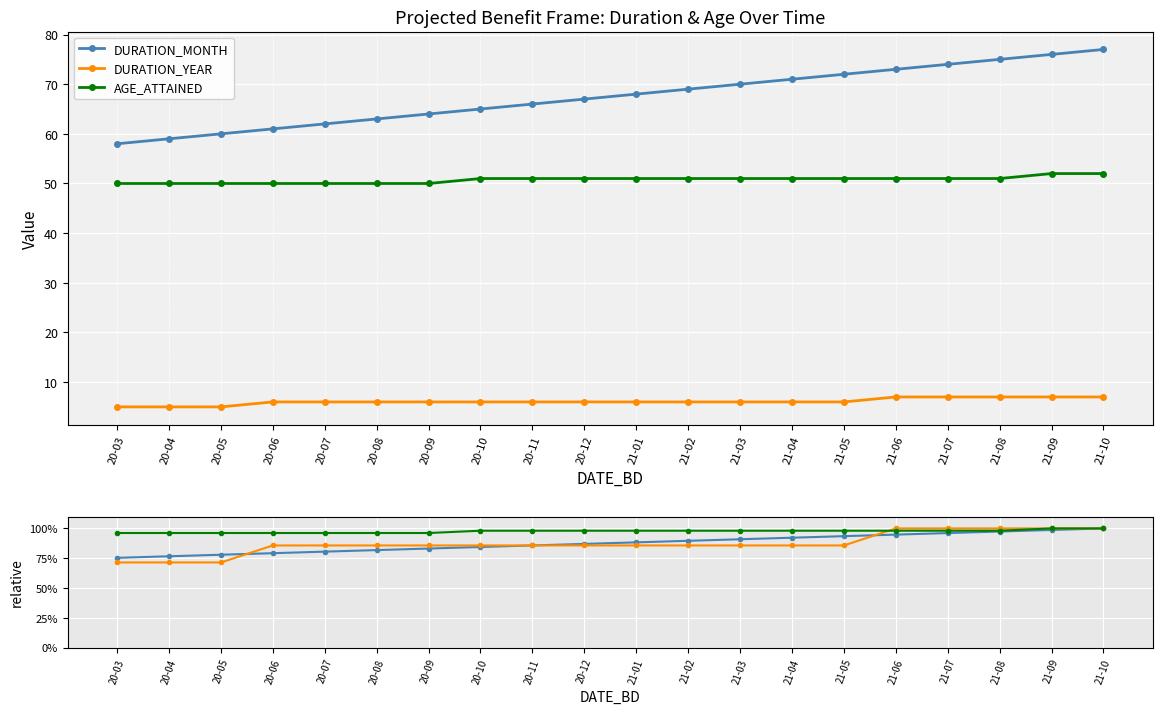

Is this an area chart (filled region under the line)?

No